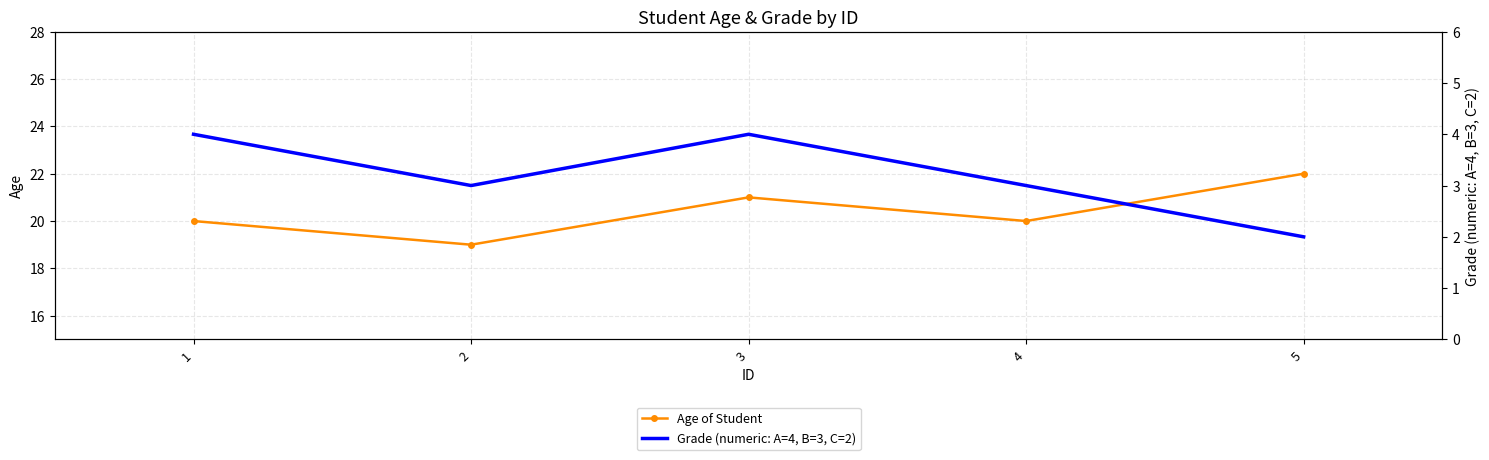

At which label is Age of Student closest to 20?

1